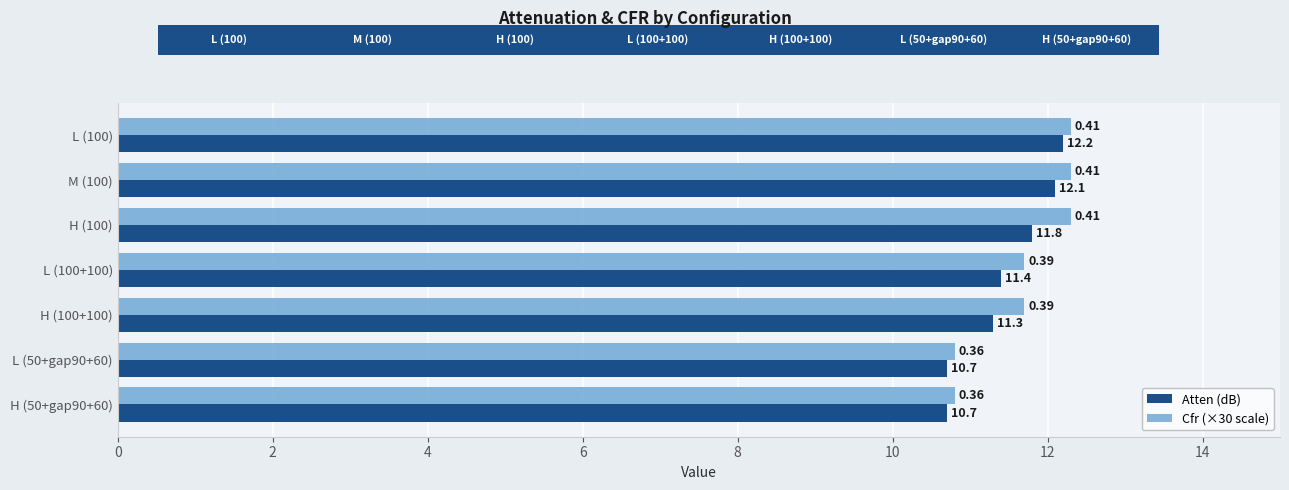

What is the average value of the Atten (dB) series?

11.5